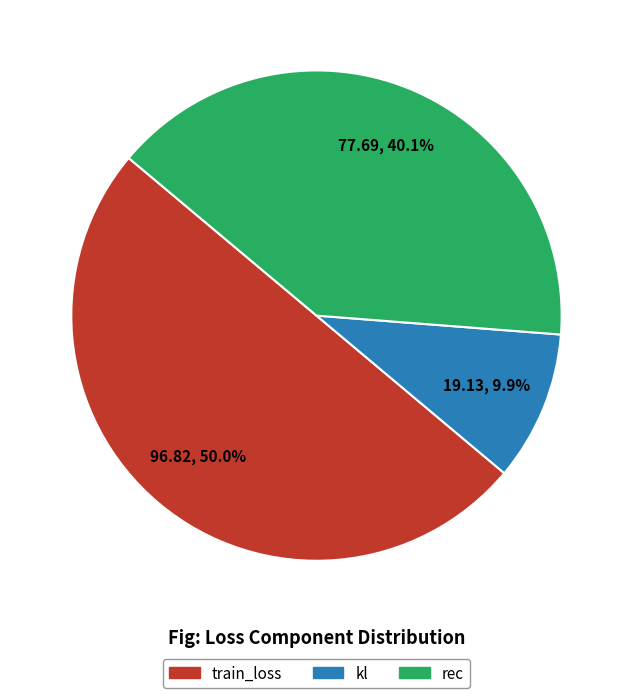

What percentage is NOT represented by train_loss?

50.0%